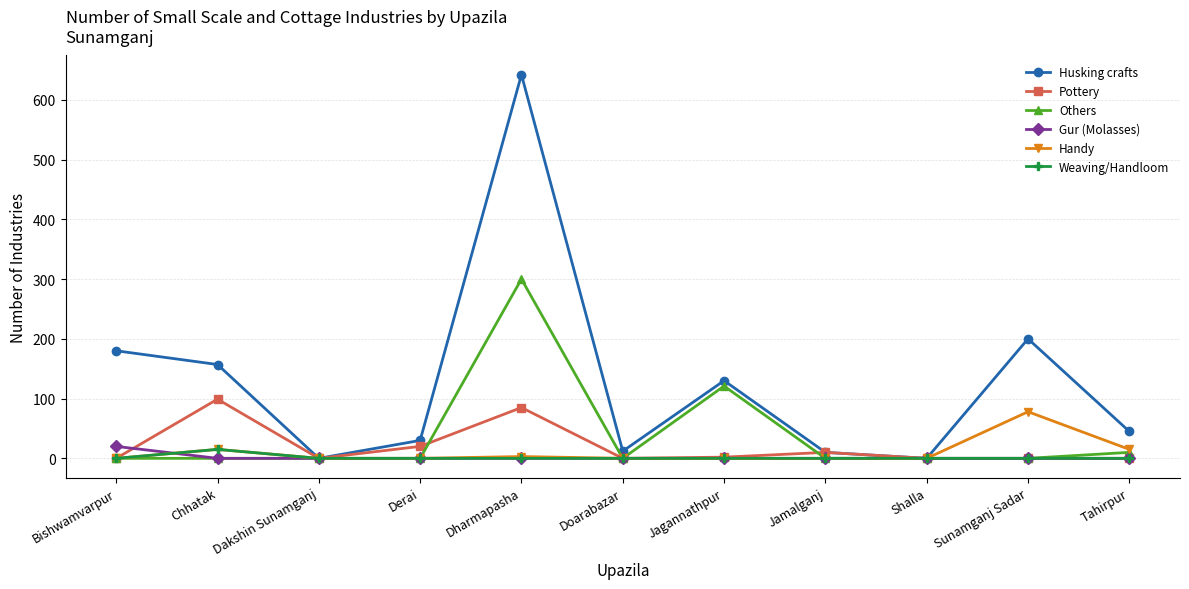

What is the label of the 3rd point from the left?

Dakshin Sunamganj